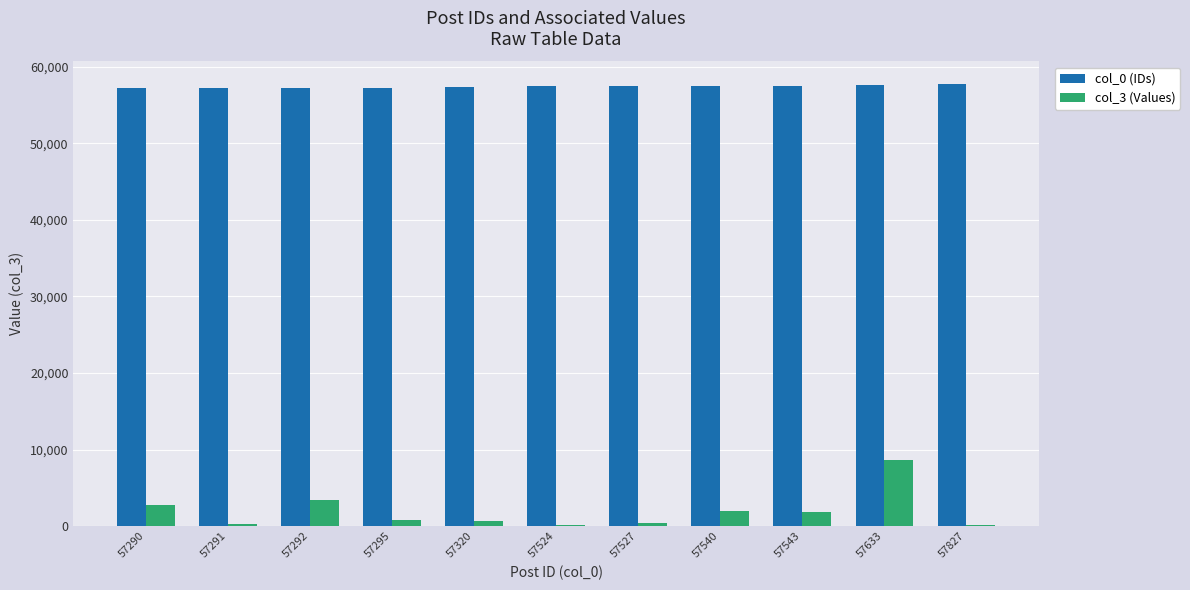

What value does the col_3 (Values) series have at 57827?

181